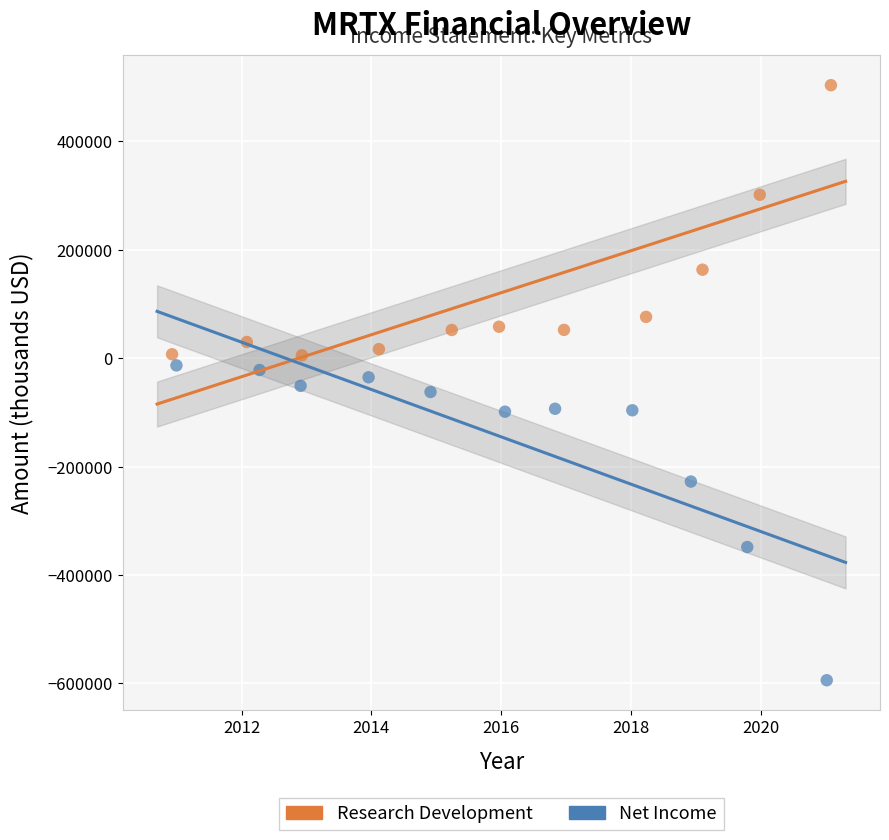

Which series contains the highest Y value?

Research Development